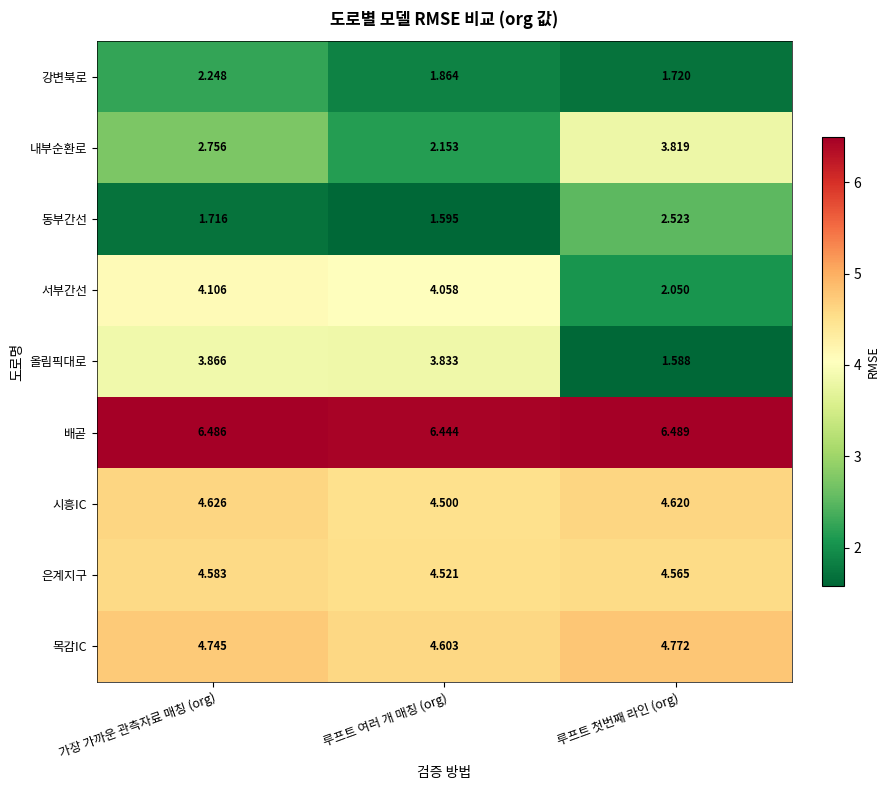

Rank the categories by 목감IC value from lowest to highest.

루프트 여러 개 매칭 (org), 가장 가까운 관측자료 매칭 (org), 루프트 첫번째 라인 (org)